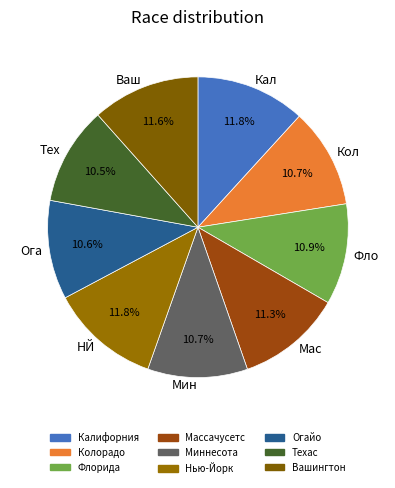

What percentage do Мин and Мас together represent?

22.0%